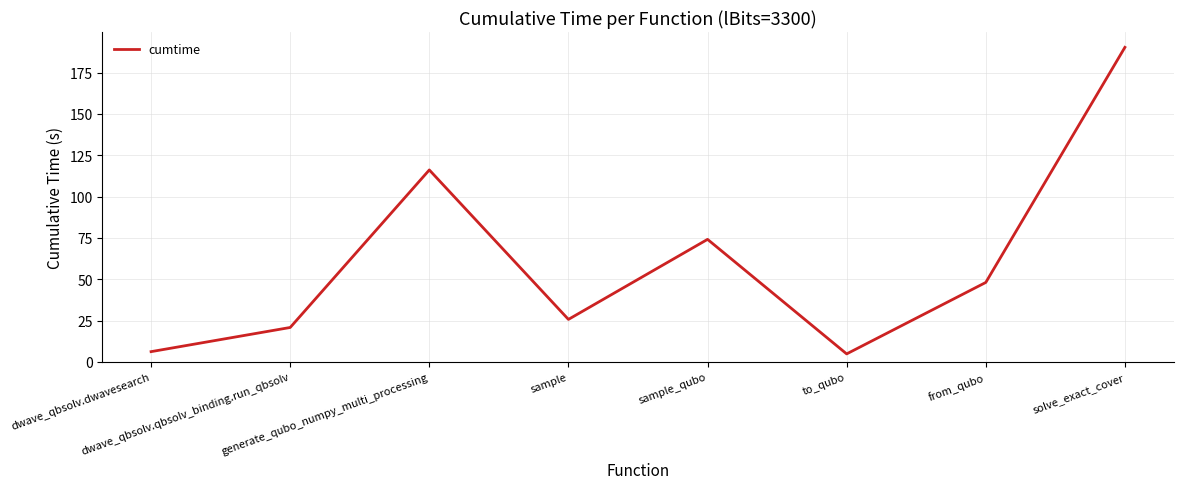

Does the chart display data point markers on the line(s)?

No